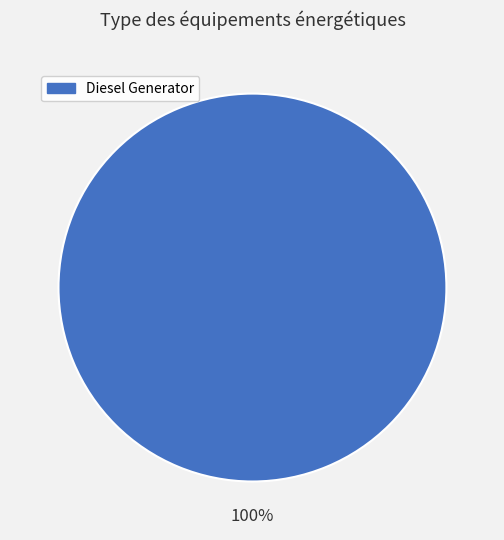

Is there a majority slice in this chart?

Yes